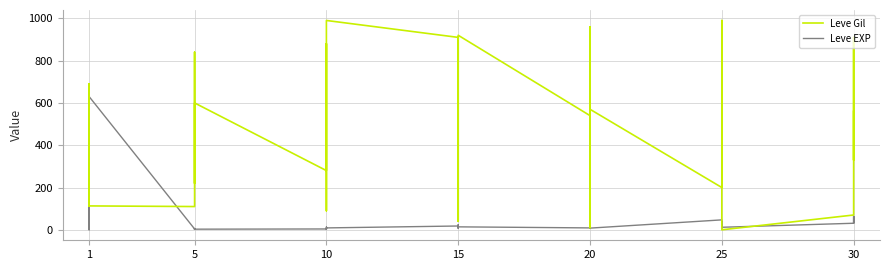

True or false: Leve EXP and Leve Gil intersect in this chart.

True